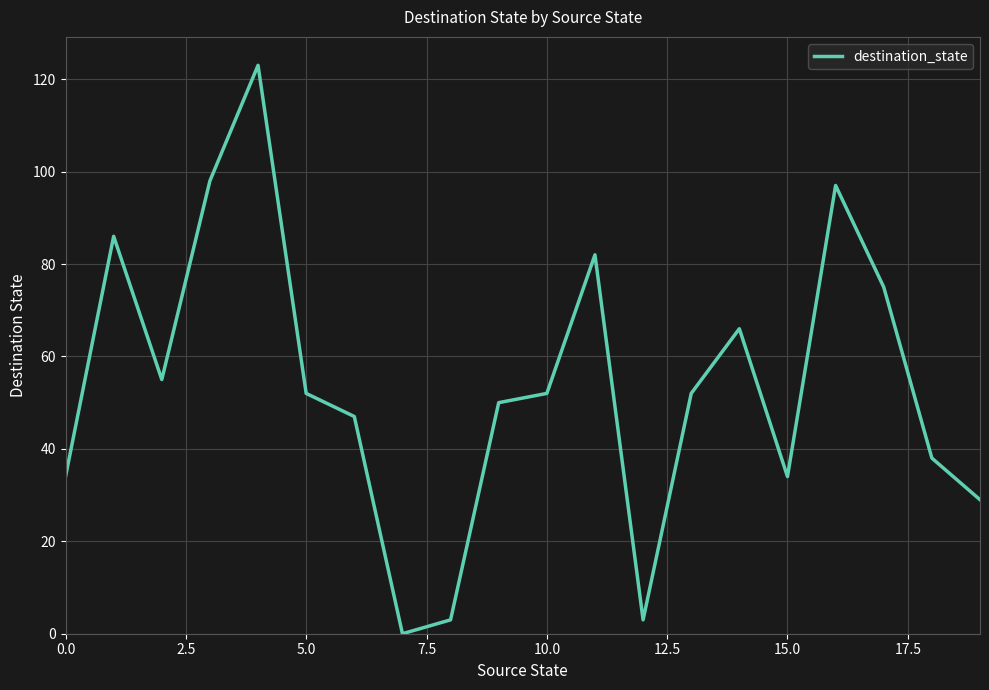

How many interior local peaks (higher than both neighbors) does the data have?

5